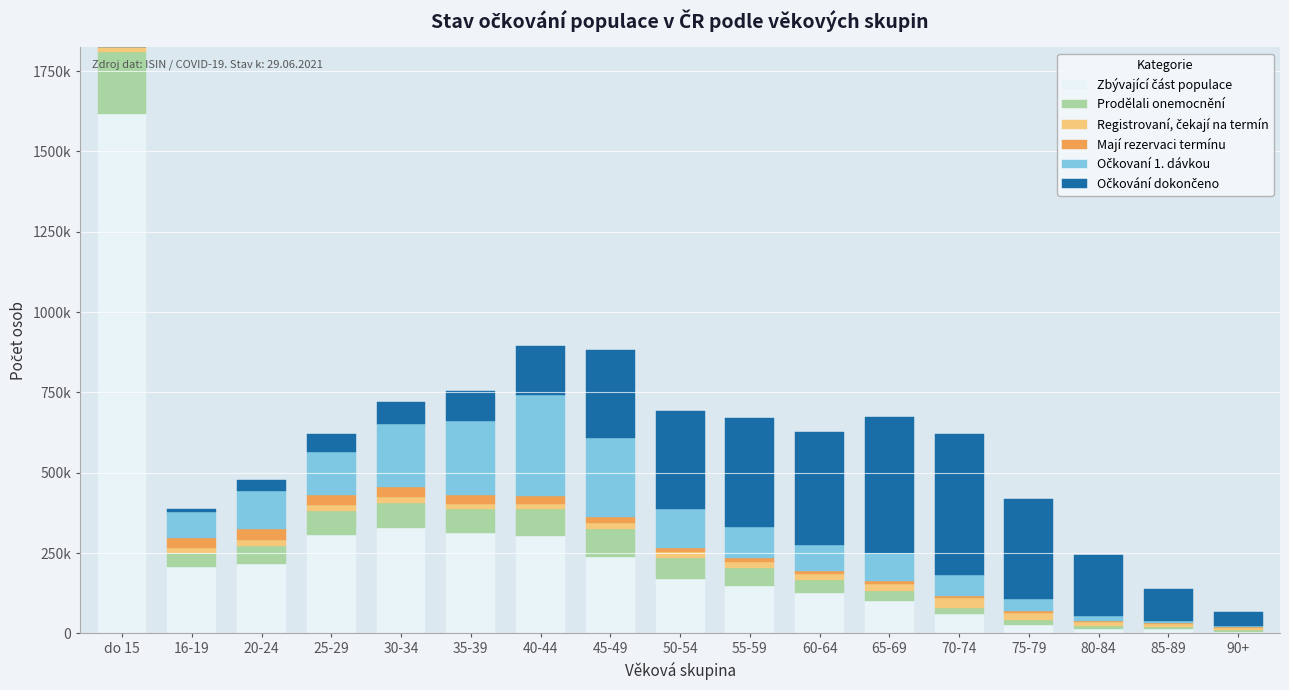

What is the difference between the maximum and minimum values in the Registrovaní, čekají na termín series?

22379